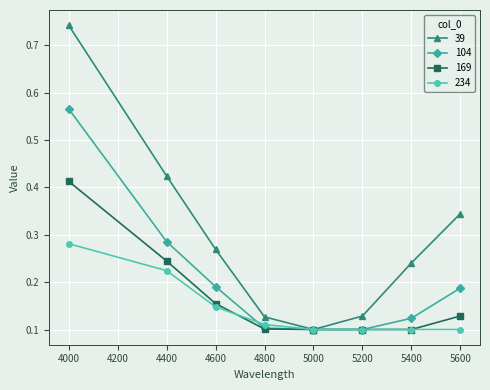

Rank the series by their maximum value, from highest to lowest.

39, 104, 169, 234